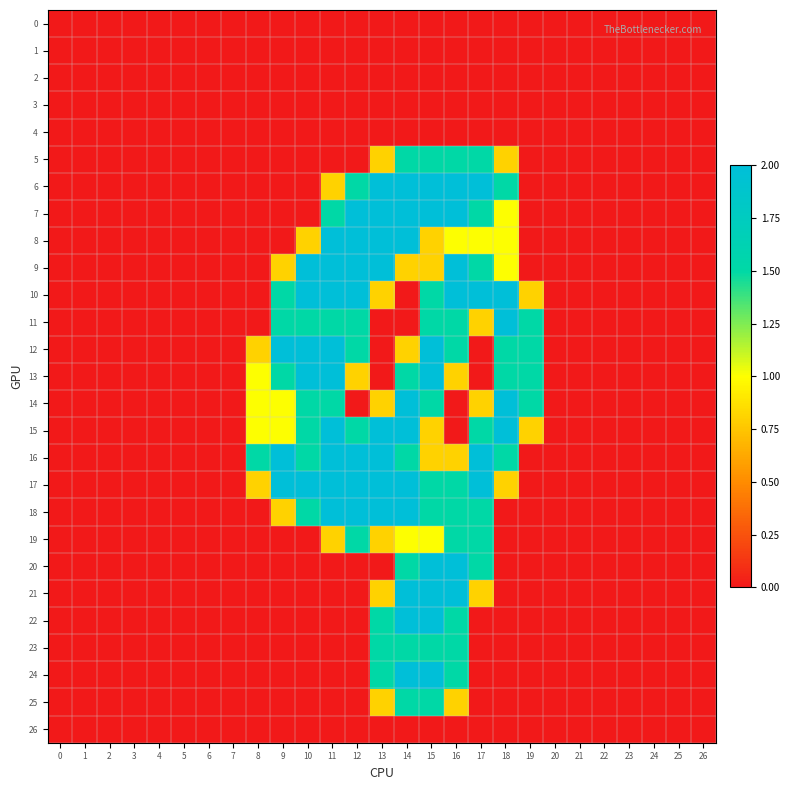

At which category is the sum across all series the highest?

15